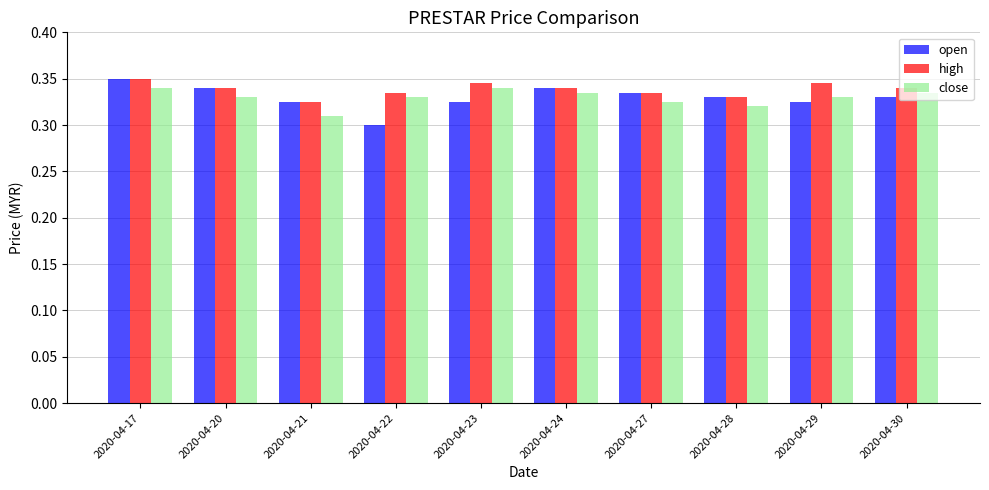

Which series changed the most between 2020-04-24 and 2020-04-30?

open